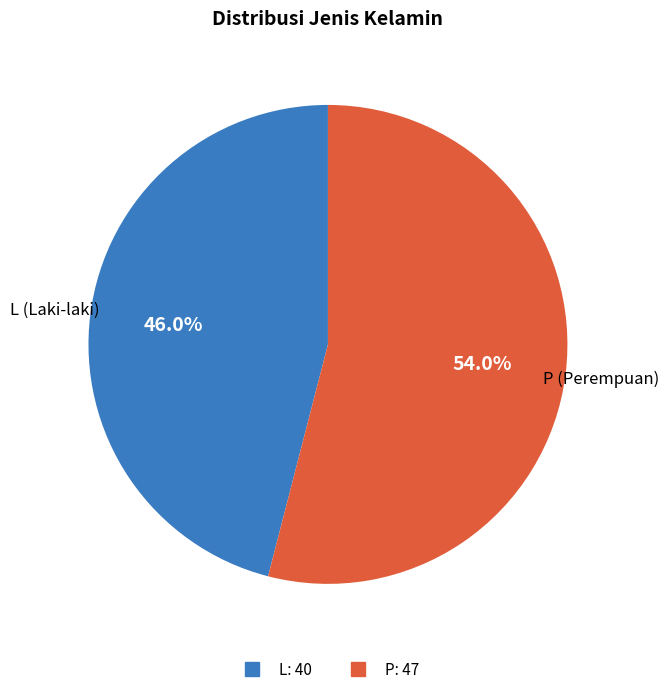

The P slice represents 54% of the pie. True or false?

True